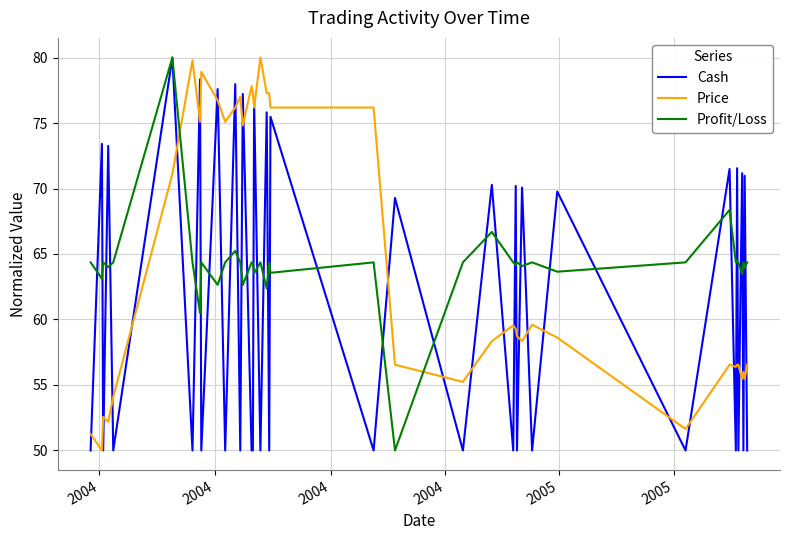

Count the number of categories in the chart.

40